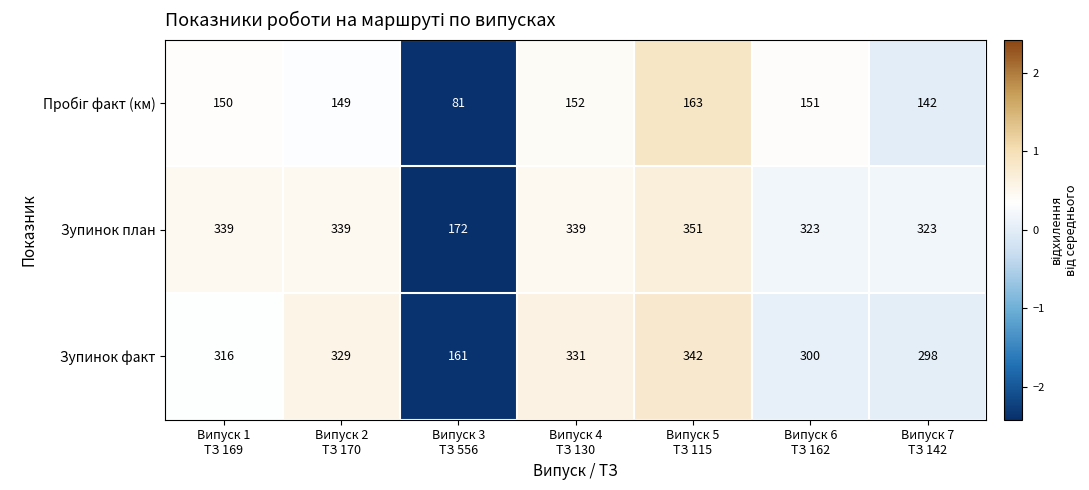

What is the total value across all series at Випуск 4
ТЗ 130?

822